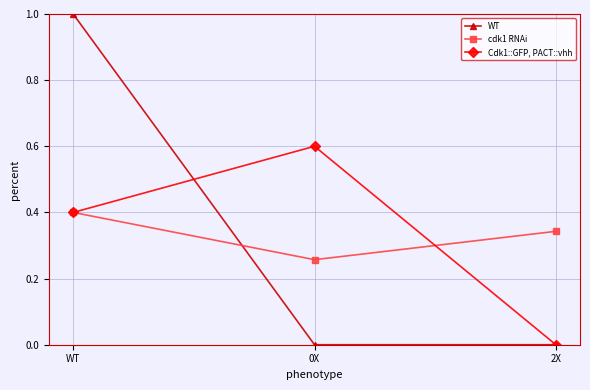

How many categories are shown in the chart?

3